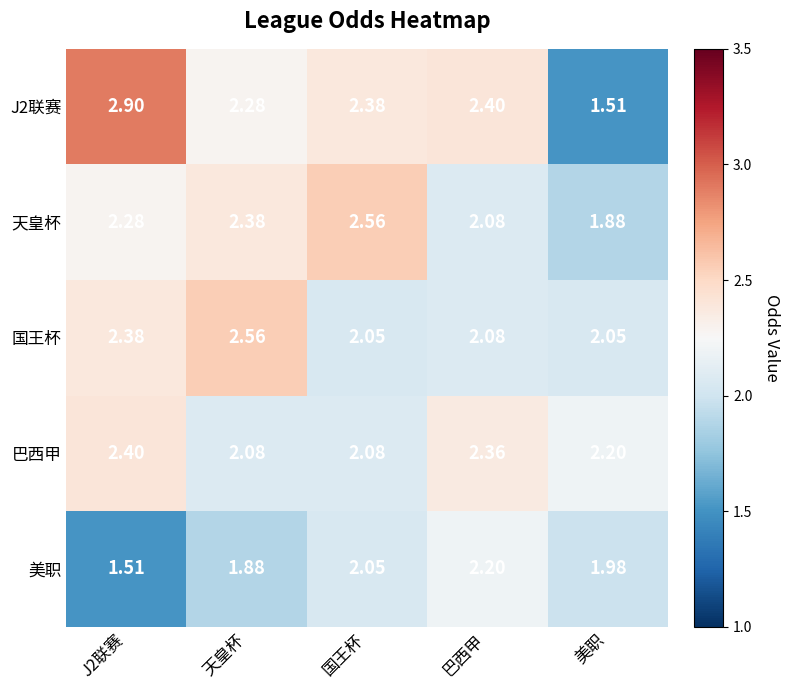

Which series has the largest total across all categories?

J2联赛